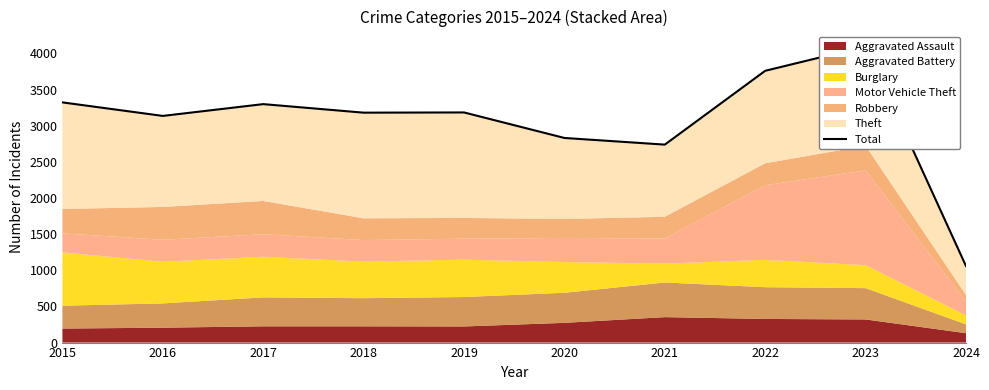

What is the average value?

3060